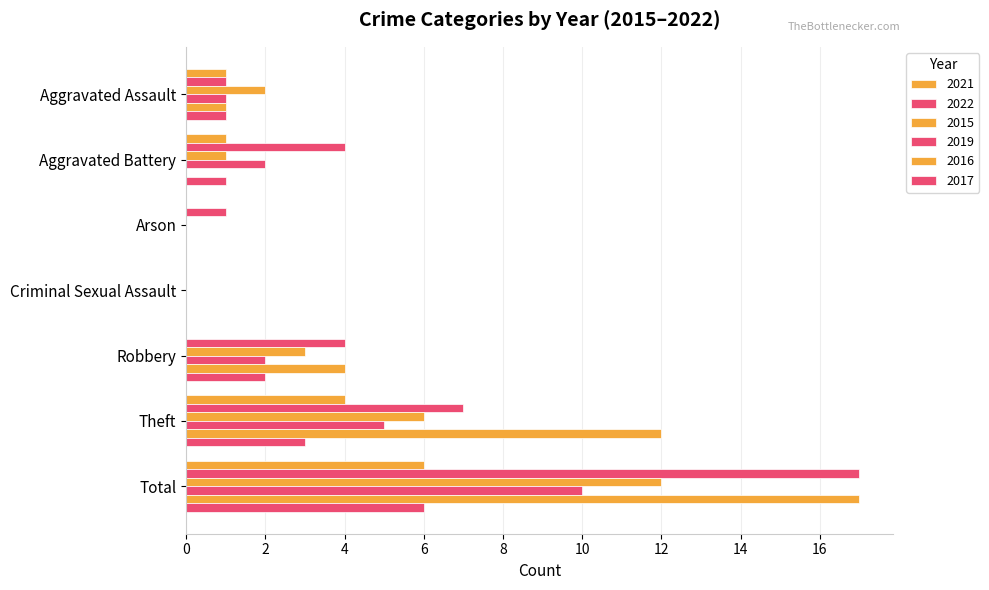

How many data points does each series have?

7